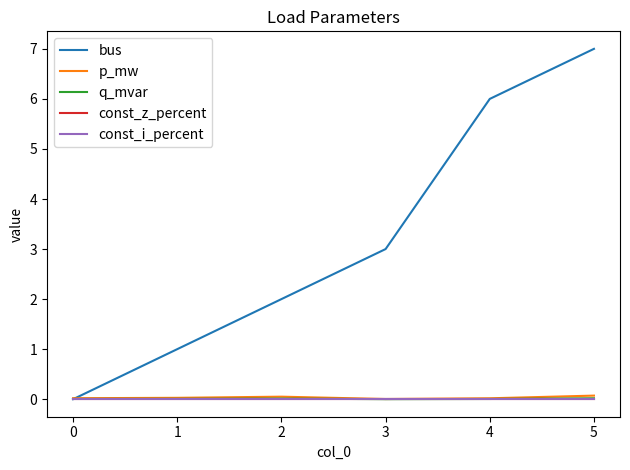

True or false: p_mw and const_i_percent intersect in this chart.

False